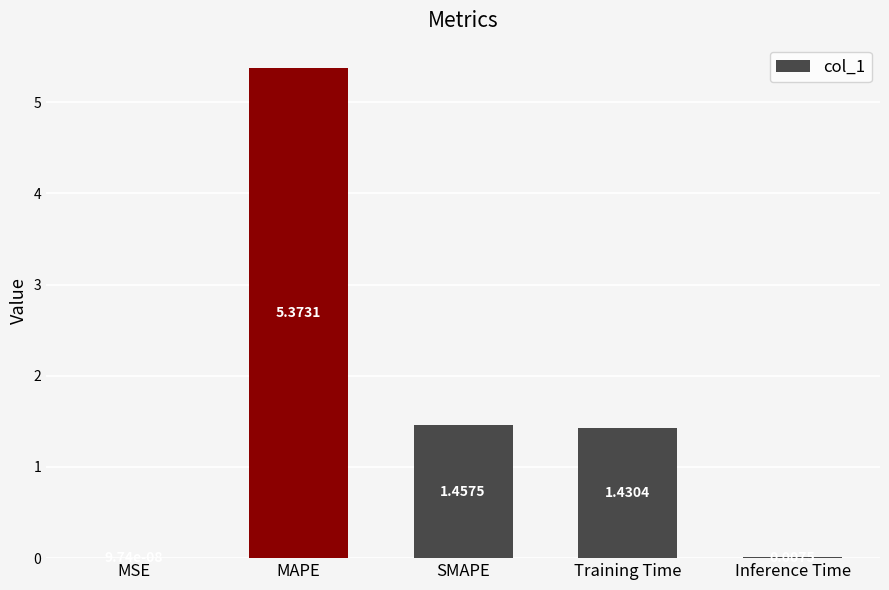

What is the change in value from MAPE to Inference Time?

-5.4